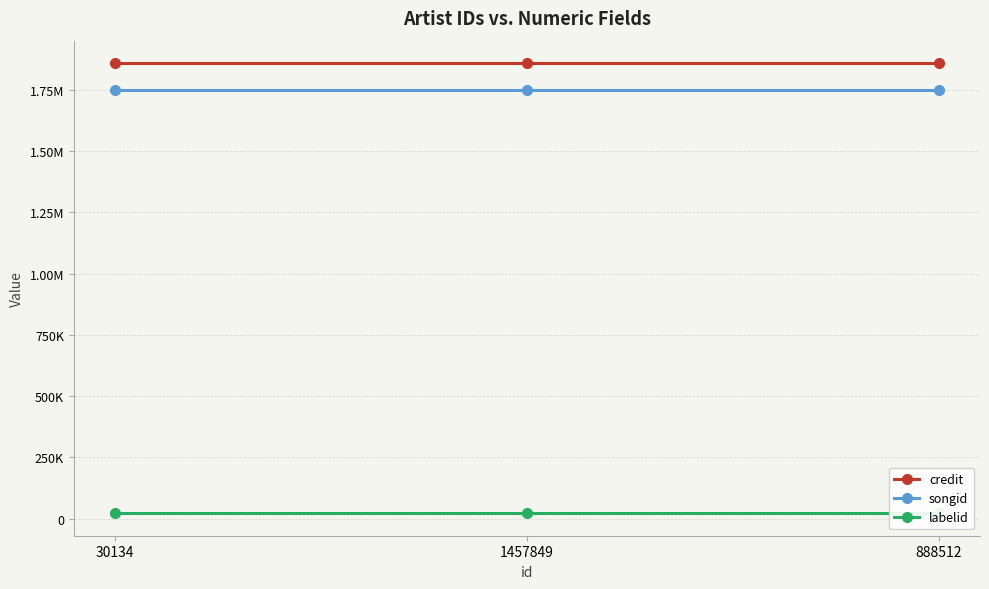

Reading right to left, extract all data points from this chart.

credit: 888512=1859090	1457849=1859090	30134=1859090
songid: 888512=1749607	1457849=1749607	30134=1749607
labelid: 888512=21599	1457849=21599	30134=21599